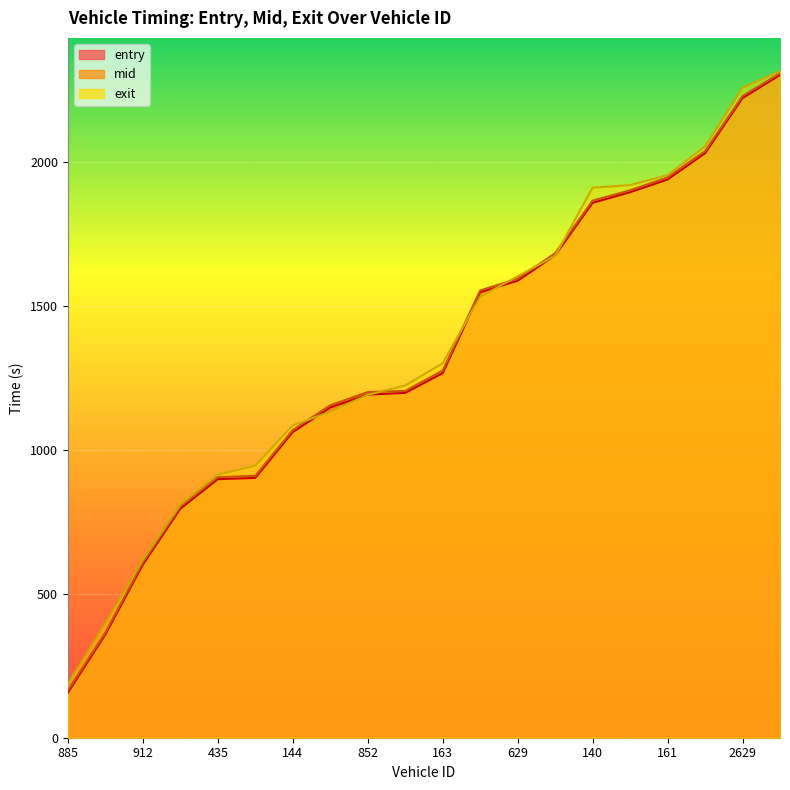

What is the label of the 16th point from the right?

435